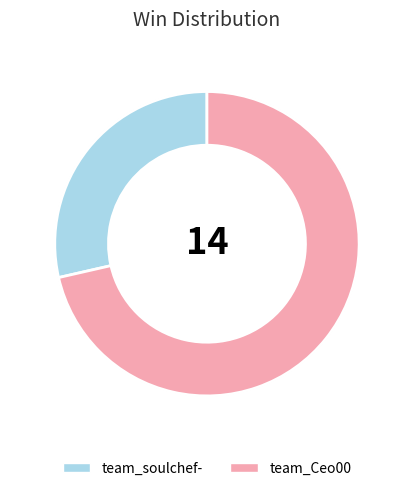

Combined, do team_soulchef- and team_Ceo00 account for over 50%?

Yes